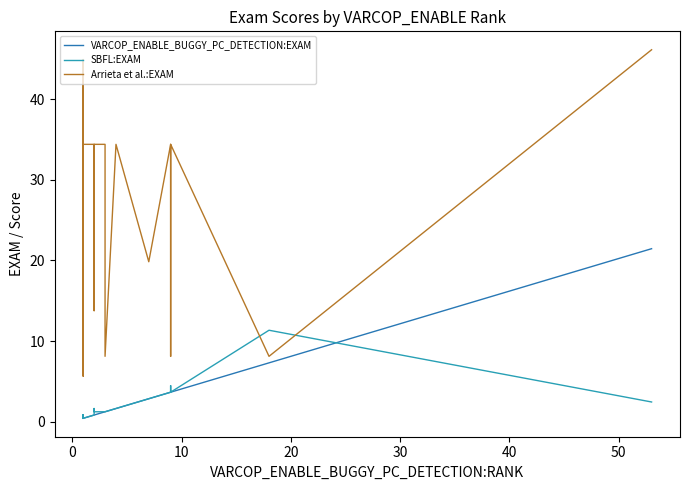

At 20, list the series in order from smallest to largest.

VARCOP_ENABLE_BUGGY_PC_DETECTION:EXAM, SBFL:EXAM, Arrieta et al.:EXAM